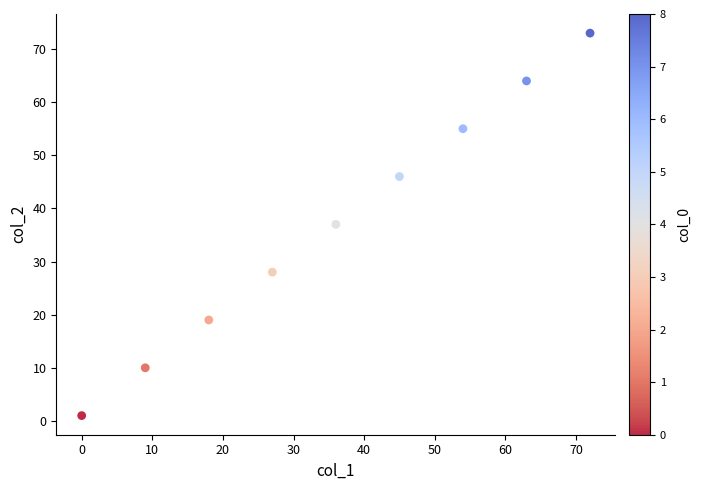

What is the average Y value?

37